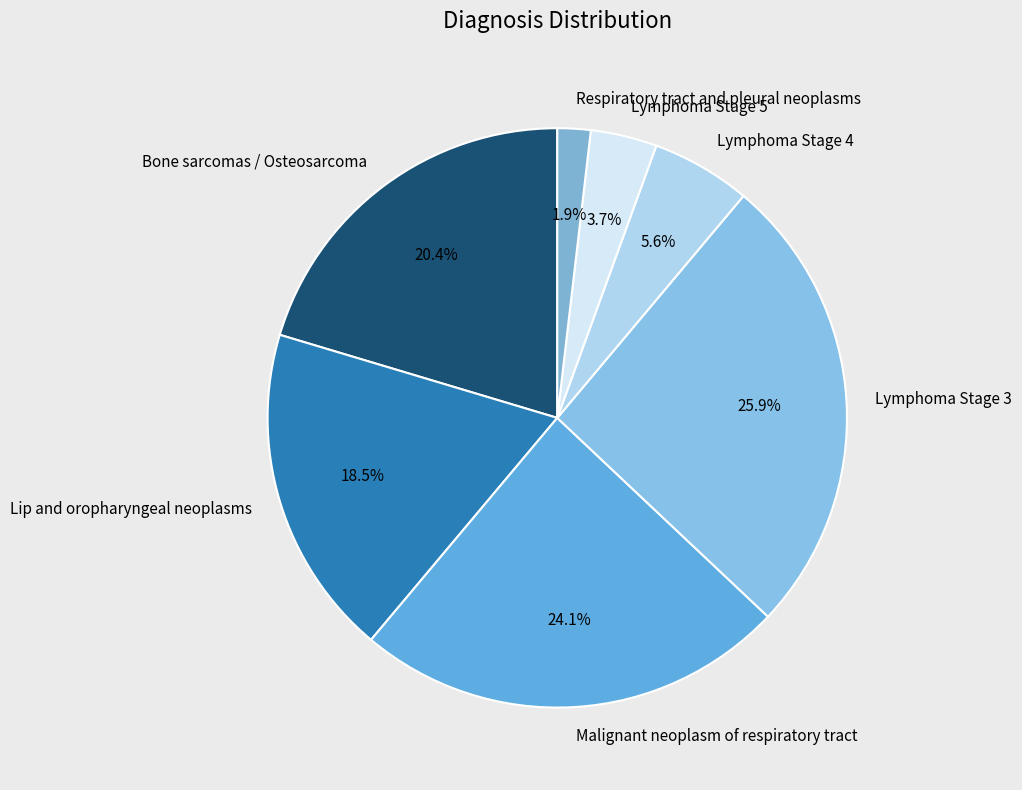

Rank the categories by value from highest to lowest.

Lymphoma Stage 3, Malignant neoplasm of respiratory tract, Bone sarcomas / Osteosarcoma, Lip and oropharyngeal neoplasms, Lymphoma Stage 4, Lymphoma Stage 5, Respiratory tract and pleural neoplasms